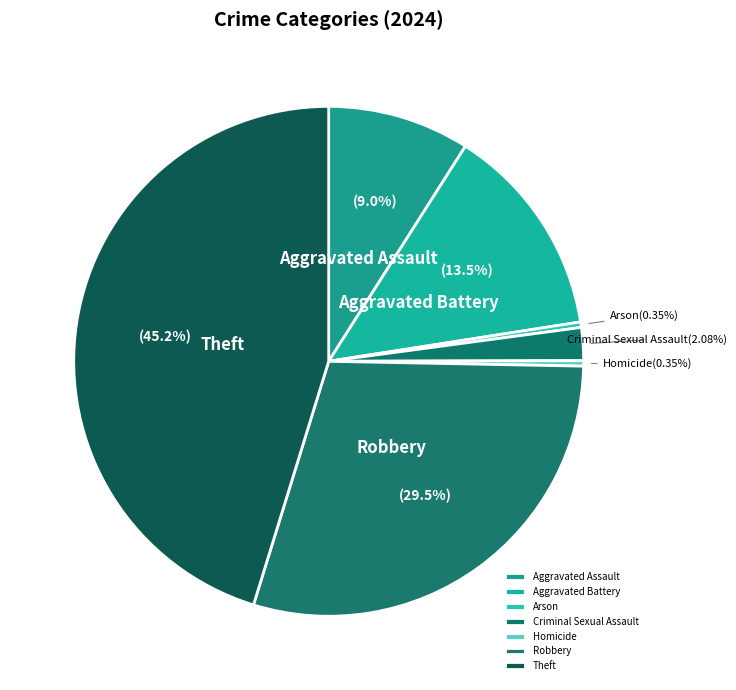

What is the largest slice in the pie chart?

Theft